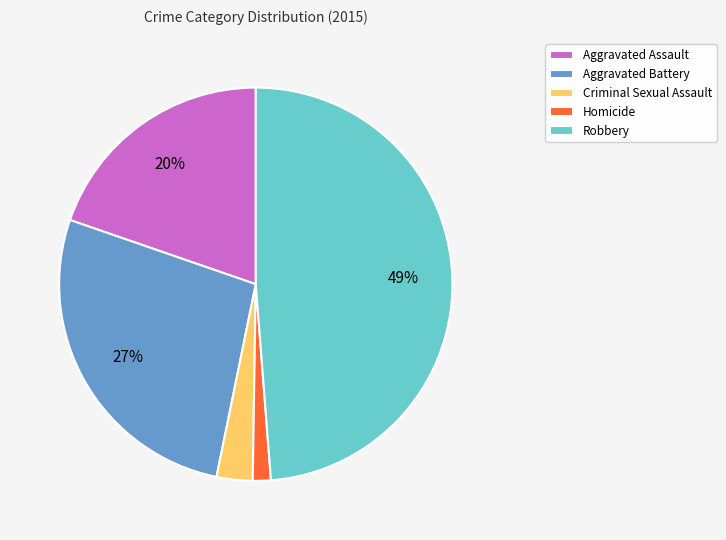

To the nearest percent, what is the average slice percentage?

20%